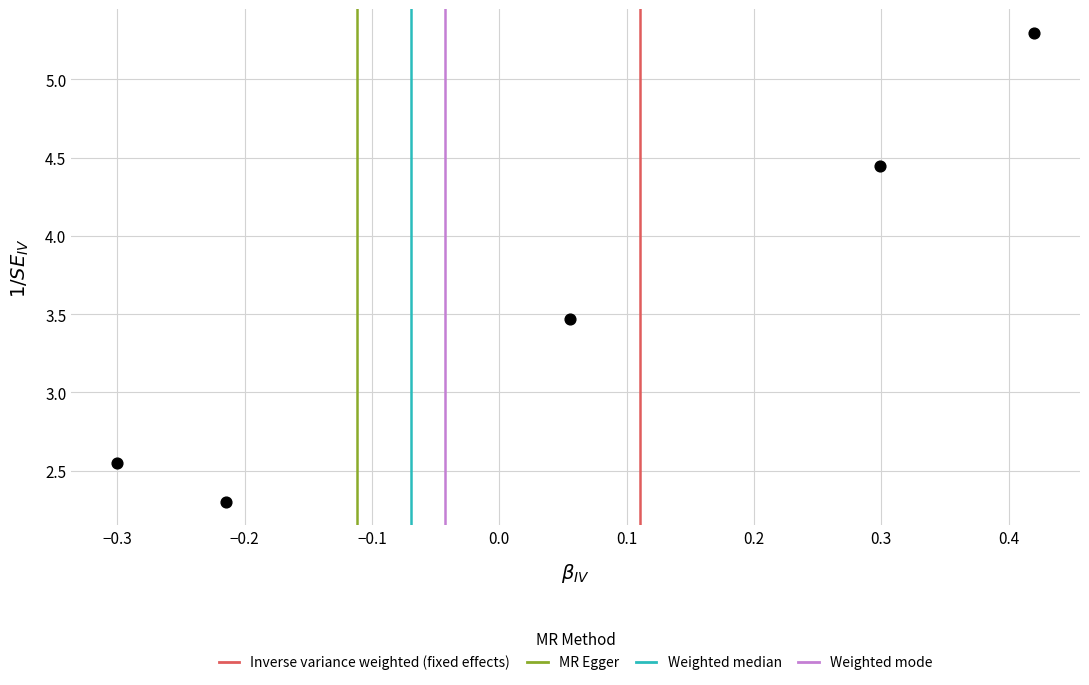

What is the range of X values (max minus min)?

0.7